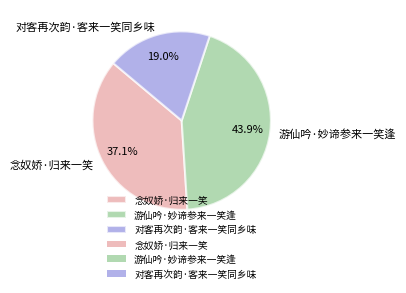

Is there a majority slice in this chart?

No